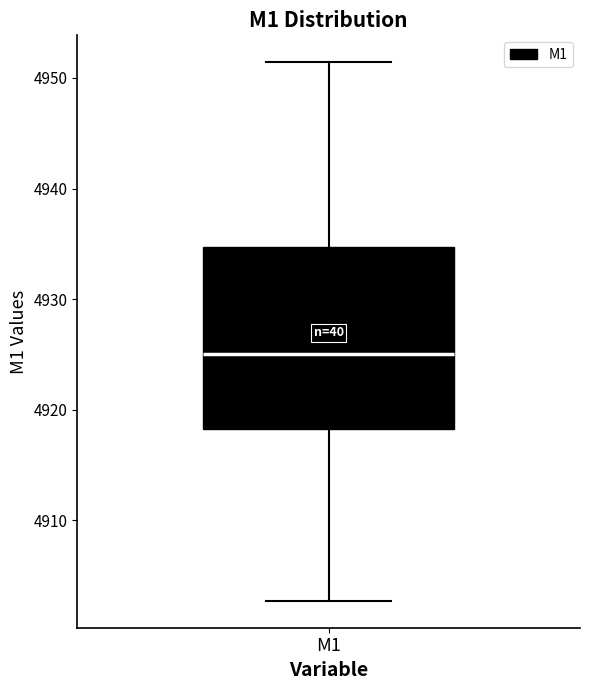

Where is the upper edge of the box for M1 on the y-axis? The values are not printed on the chart, so give them approximately, as read against the axis.

4935